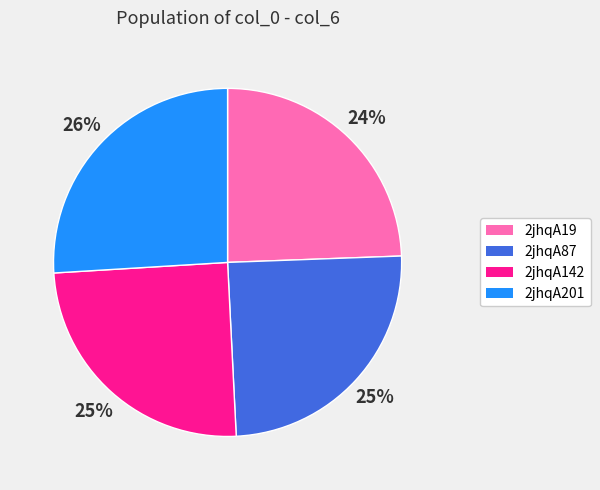

Is 2jhqA142 the majority of the pie?

No